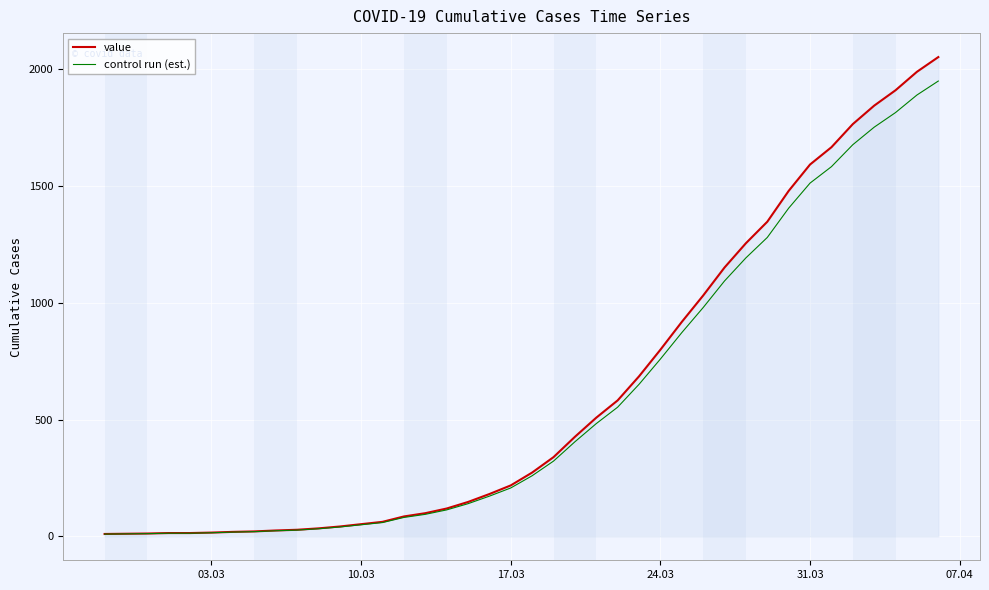

Which series has the largest range (max minus min)?

value